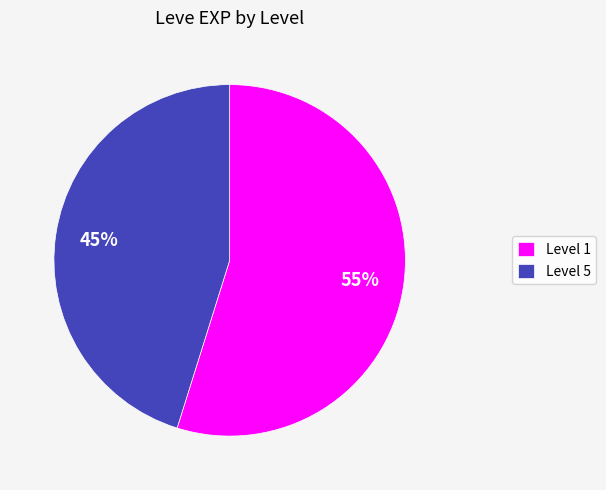

To the nearest percent, what portion does Level 1 represent?

55%